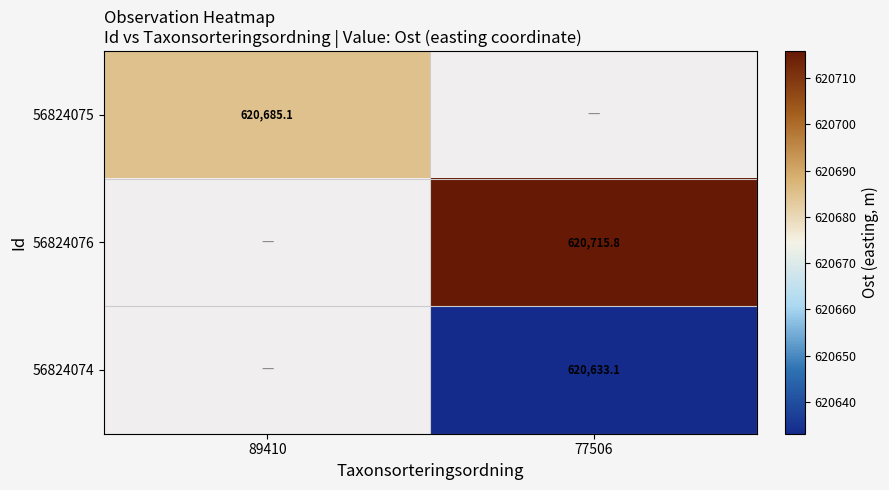

At how many categories does at least one series exceed 620708?

1